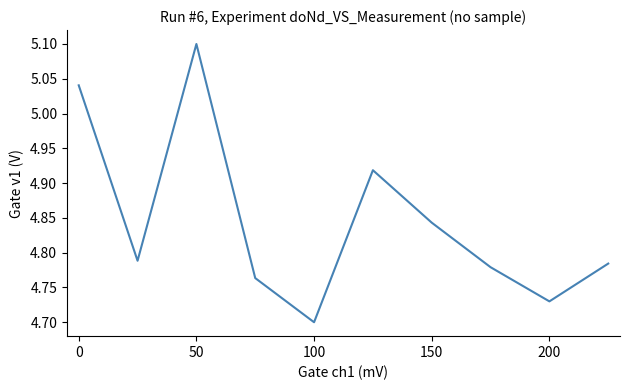

How many interior local peaks (higher than both neighbors) does the data have?

2